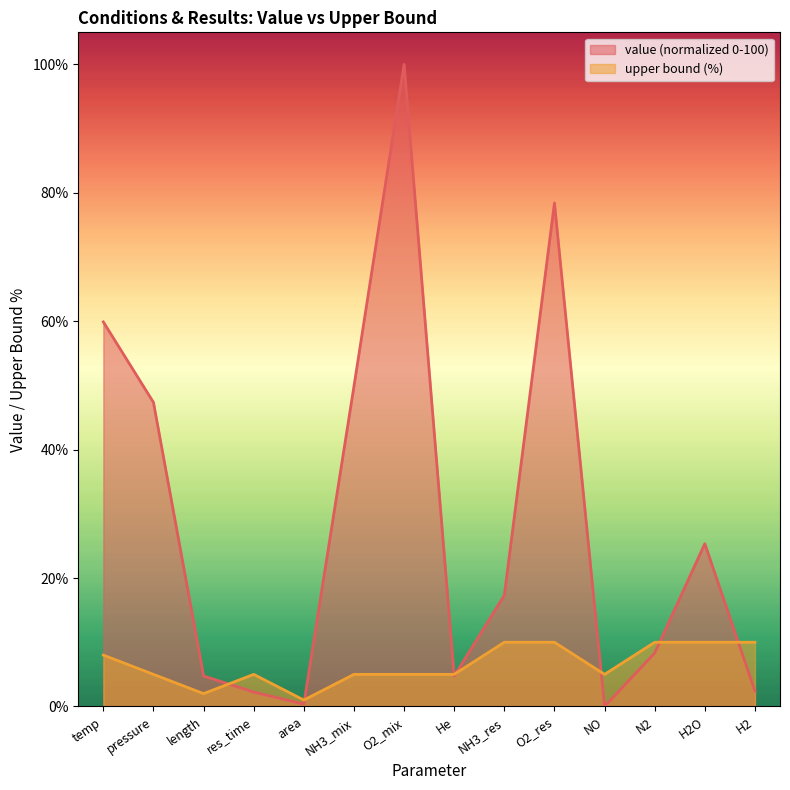

Reading right to left, list all the values displayed in this chart.

value: H2=2.4	H2O=25.3	N2=8.3	NO=0.0	O2_res=78.4	NH3_res=17.3	He=4.7	O2_mix=100.0	NH3_mix=49.9	area=0.4	res_time=2.2	length=4.8	pressure=47.4	temp=59.9
upper bound: H2=10.0	H2O=10.0	N2=10.0	NO=5.0	O2_res=10.0	NH3_res=10.0	He=5.0	O2_mix=5.0	NH3_mix=5.0	area=1.0	res_time=5.0	length=2.0	pressure=5.0	temp=8.0